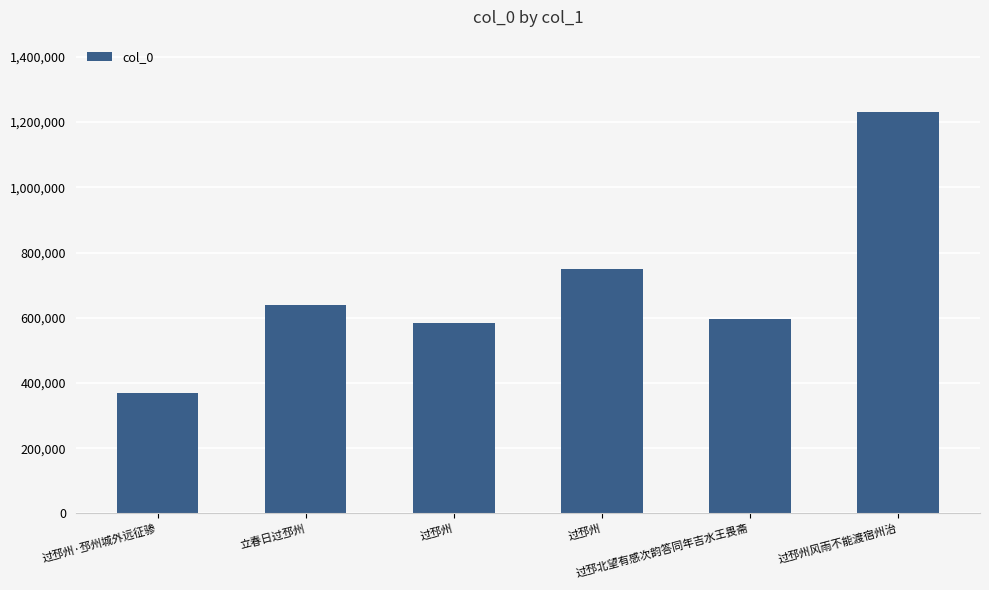

Where is the data nearest to the value 800943?

过邳州